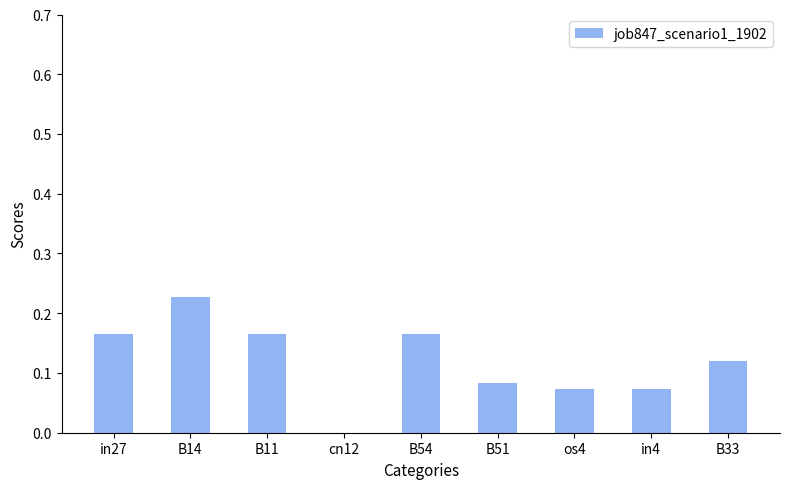

What is the sum of all values?

1.1